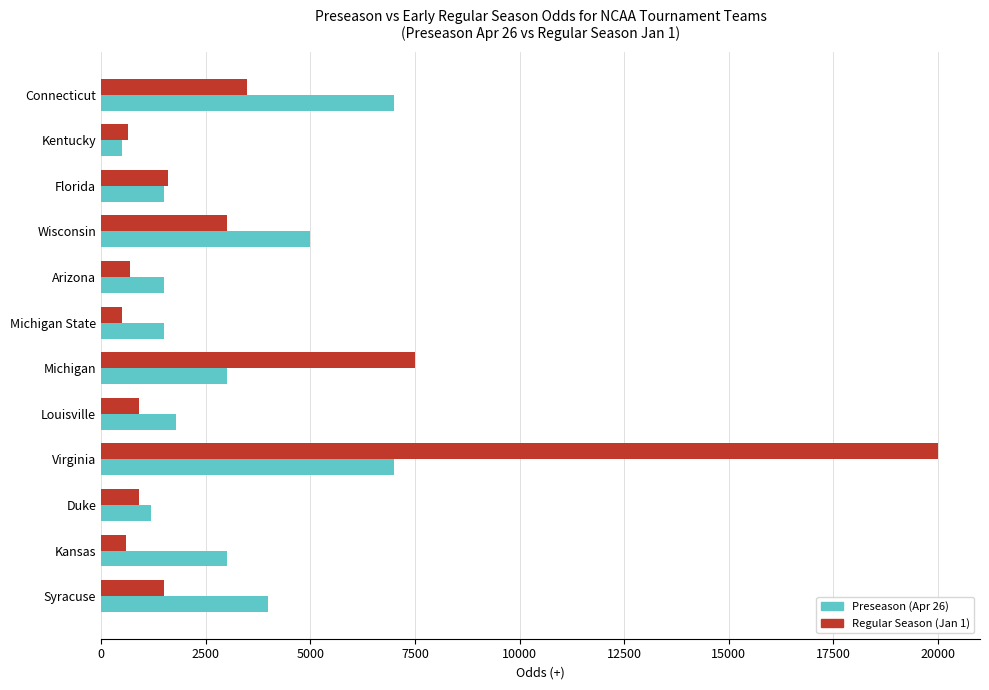

What is the spread (max minus min) of values at Arizona?

800